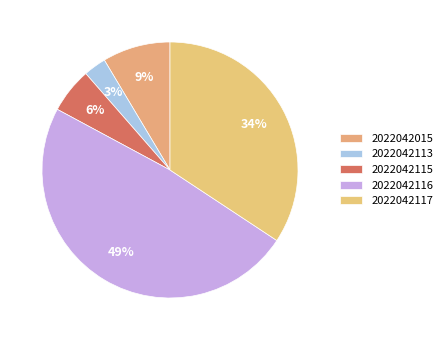

True or false: 2022042115 accounts for 1% of the total.

False